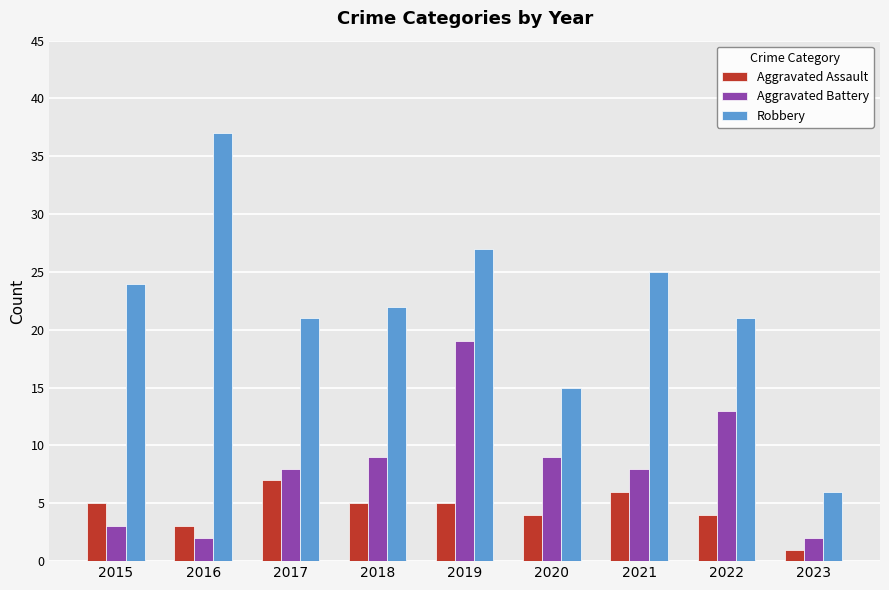

What is the value of the Aggravated Assault bar at the 2nd from the left?

3